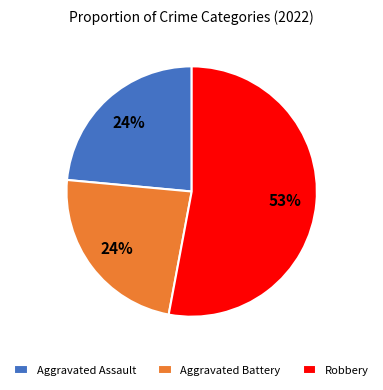

How many slices are in this pie chart?

3